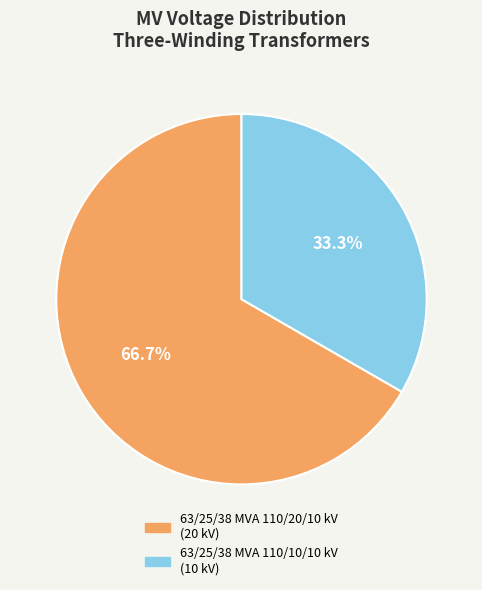

What percentage is NOT represented by 63/25/38 MVA 110/20/10 kV?

33.3%